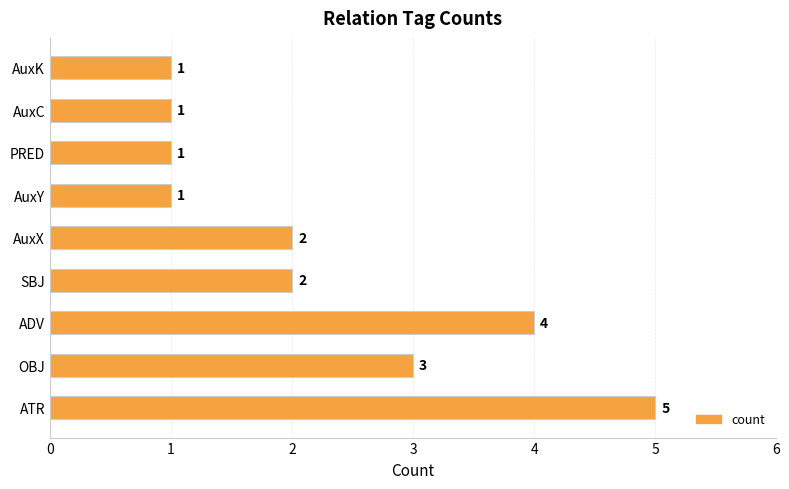

Does the chart contain stacked bars?

No